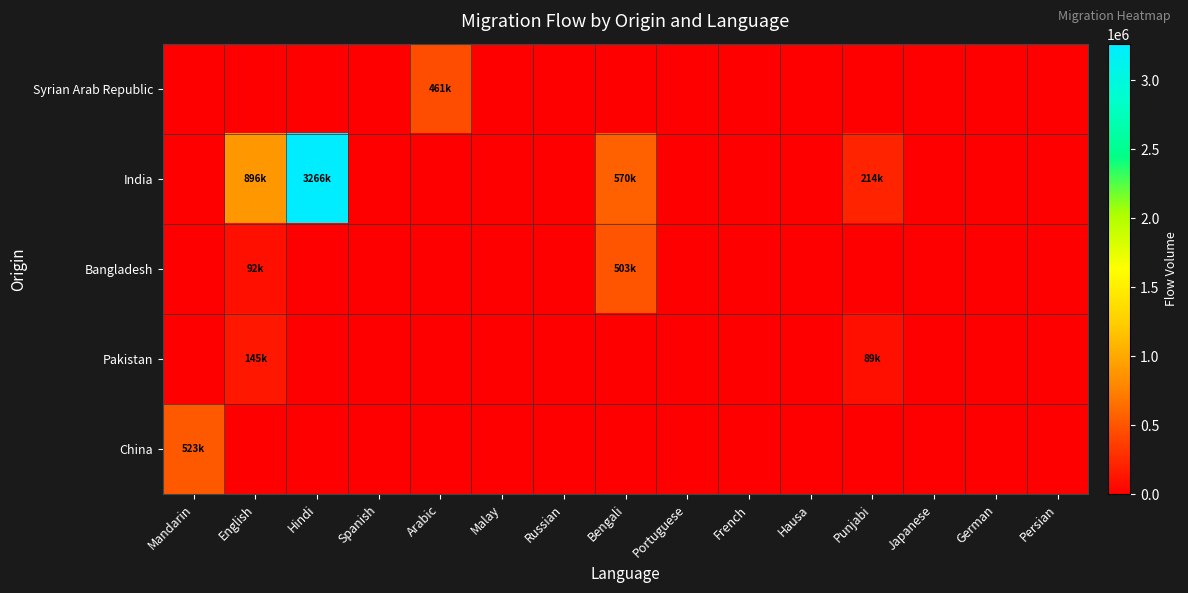

Reading right to left, transcribe all the data shown in this chart.

Syrian Arab Republic: Persian=0	German=0	Japanese=0	Punjabi=0	Hausa=0	French=0	Portuguese=0	Bengali=0	Russian=0	Malay=0	Arabic=461056	Spanish=0	Hindi=0	English=0	Mandarin=0
India: Persian=0	German=0	Japanese=0	Punjabi=213635	Hausa=0	French=0	Portuguese=0	Bengali=569596	Russian=0	Malay=0	Arabic=0	Spanish=0	Hindi=3266327	English=895509	Mandarin=0
Bangladesh: Persian=0	German=0	Japanese=0	Punjabi=0	Hausa=0	French=0	Portuguese=0	Bengali=502827	Russian=0	Malay=0	Arabic=0	Spanish=0	Hindi=0	English=91657	Mandarin=0
Pakistan: Persian=0	German=0	Japanese=0	Punjabi=89450	Hausa=0	French=0	Portuguese=0	Bengali=0	Russian=0	Malay=0	Arabic=0	Spanish=0	Hindi=0	English=145230	Mandarin=0
China: Persian=0	German=0	Japanese=0	Punjabi=0	Hausa=0	French=0	Portuguese=0	Bengali=0	Russian=0	Malay=0	Arabic=0	Spanish=0	Hindi=0	English=0	Mandarin=523400